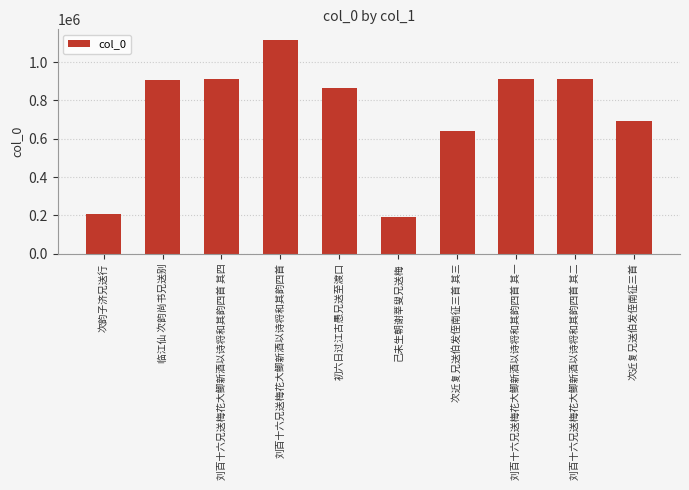

Between 刘百十六兄送梅花大鲫新酒以诗将和其韵四首 and 临江仙 次韵尚书兄送别, which is larger?

刘百十六兄送梅花大鲫新酒以诗将和其韵四首